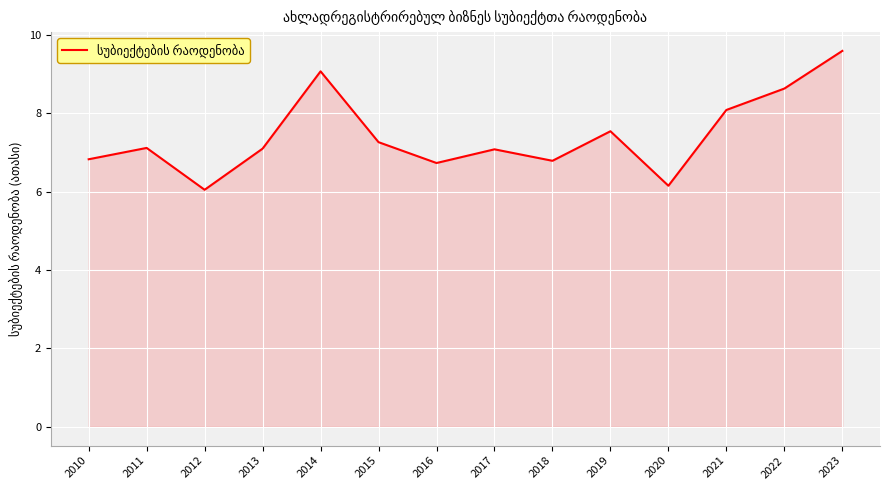

What is the sum of the values at 2016 and 2022?

15.4